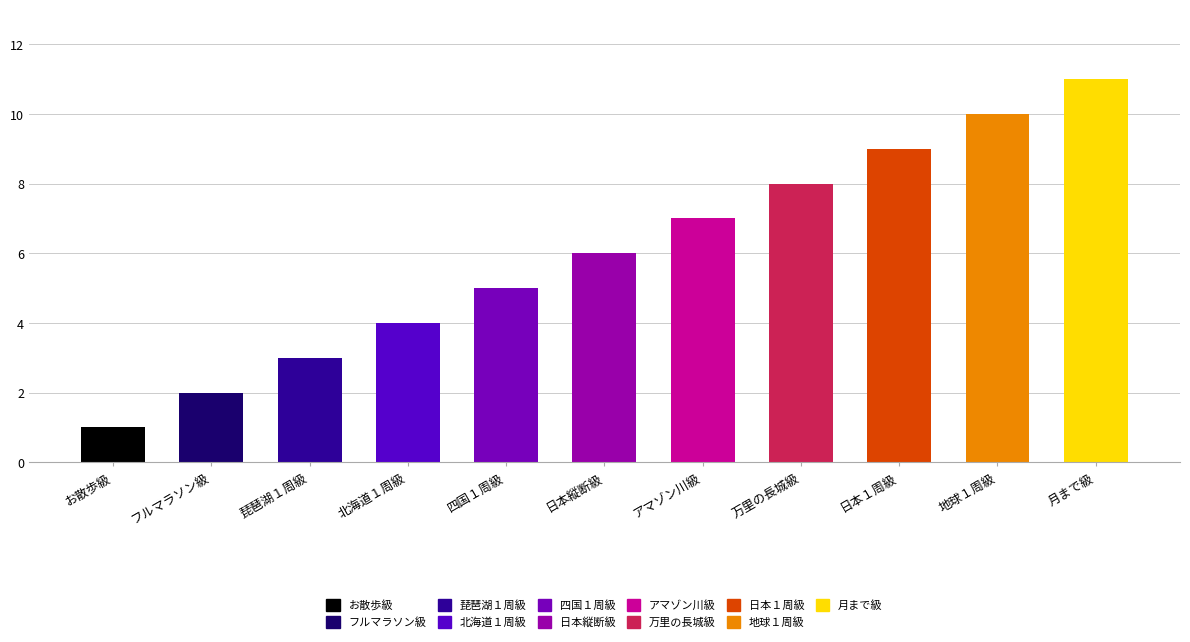

What is the sum of all values?

66